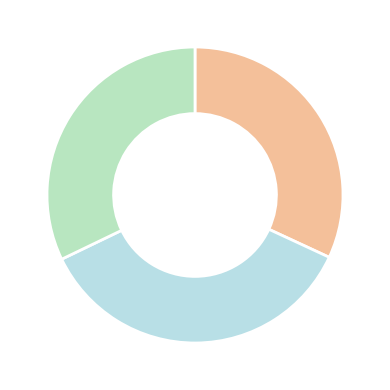

Which slice is the smallest?

Acurácia Média